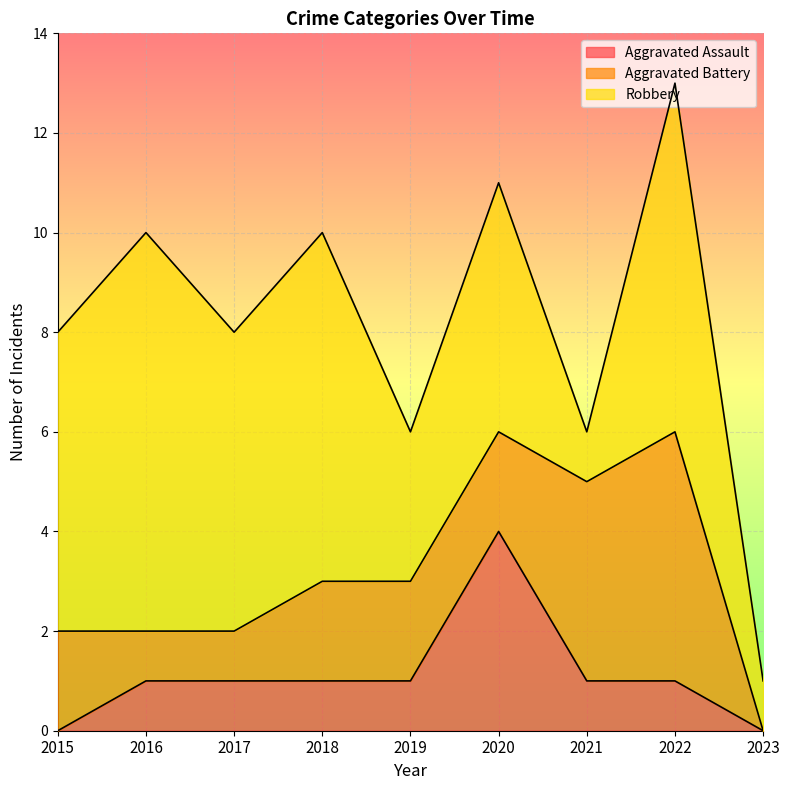

Is it true that Aggravated Battery equals 4 at 2021?

True